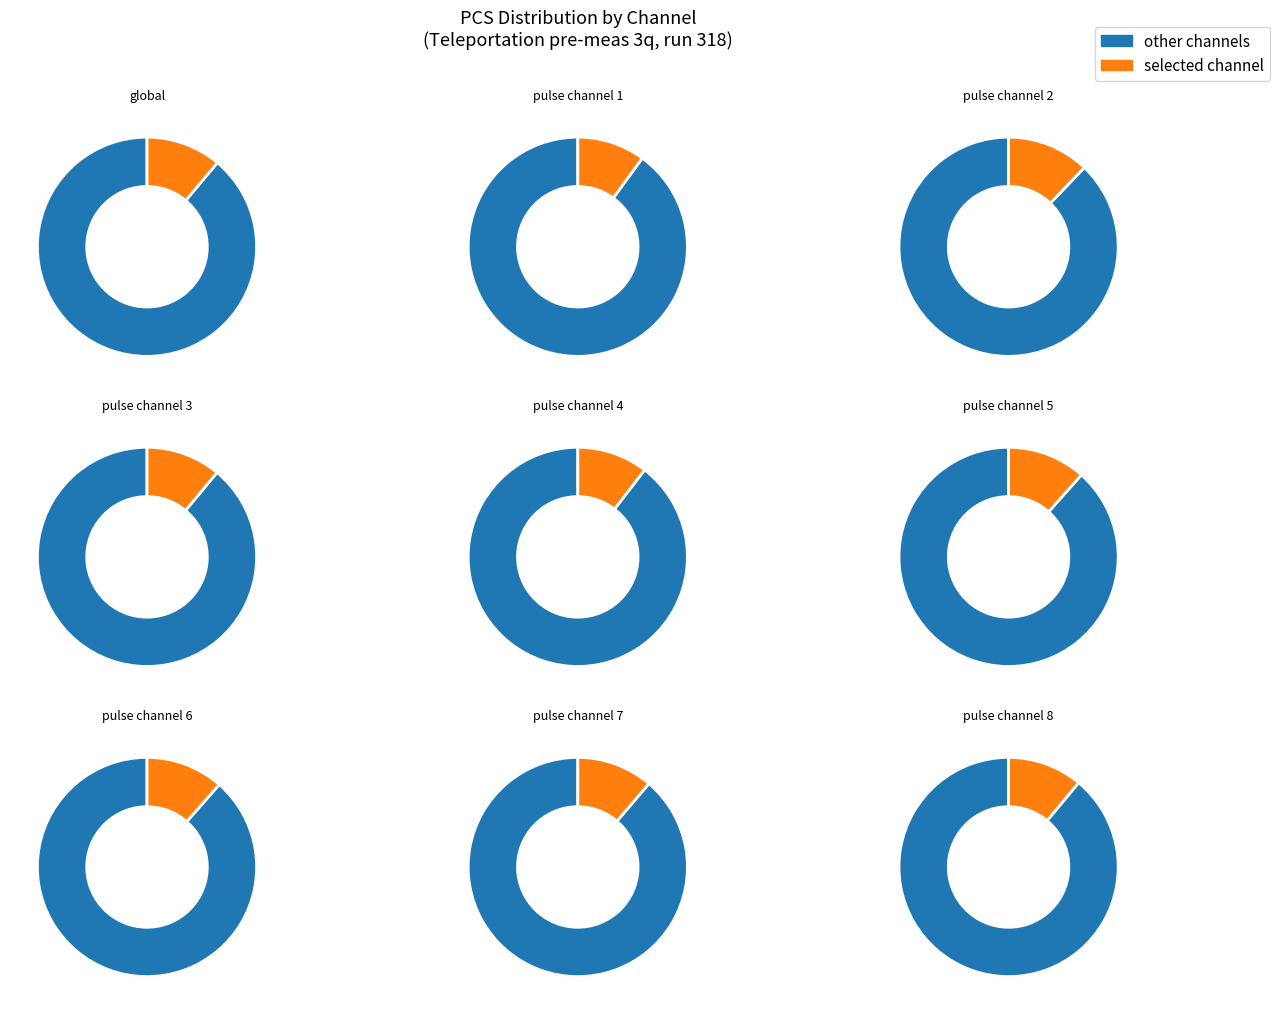

To the nearest percent, what is the average slice percentage?

11%